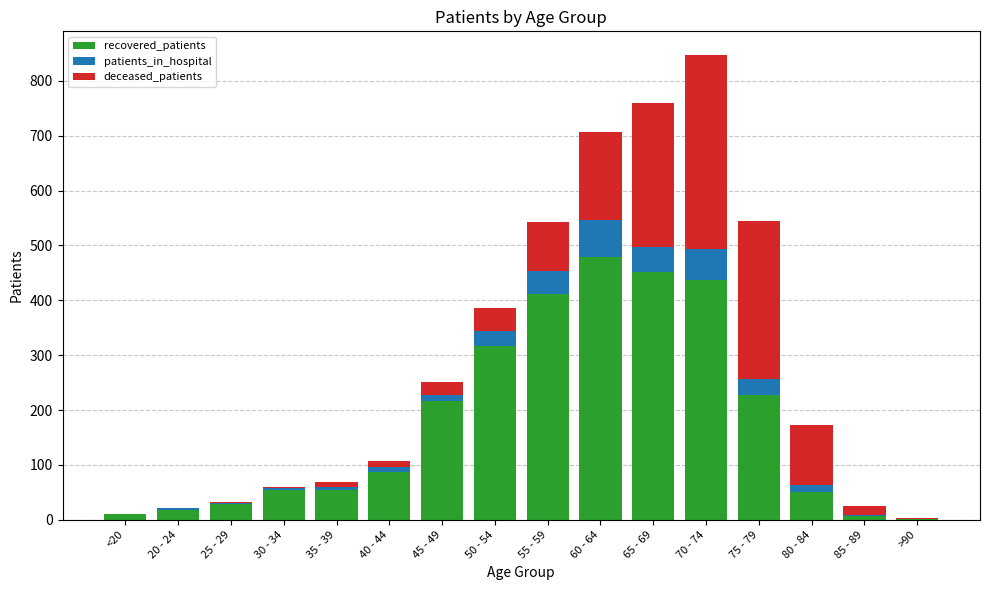

What is the maximum value for recovered_patients?

479